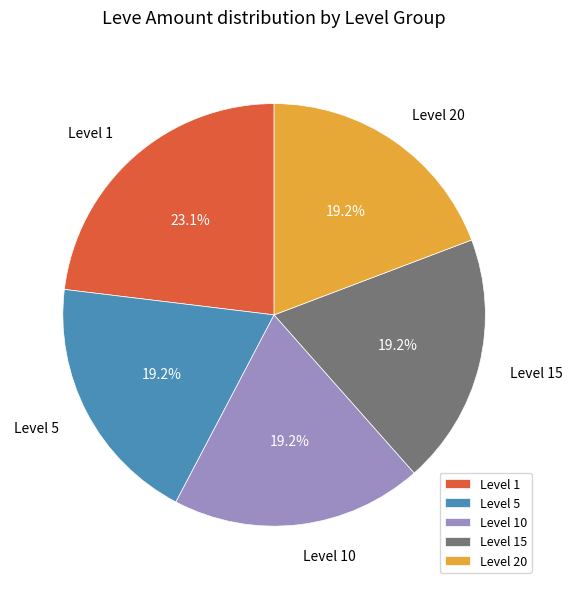

Does any single category account for the majority?

No